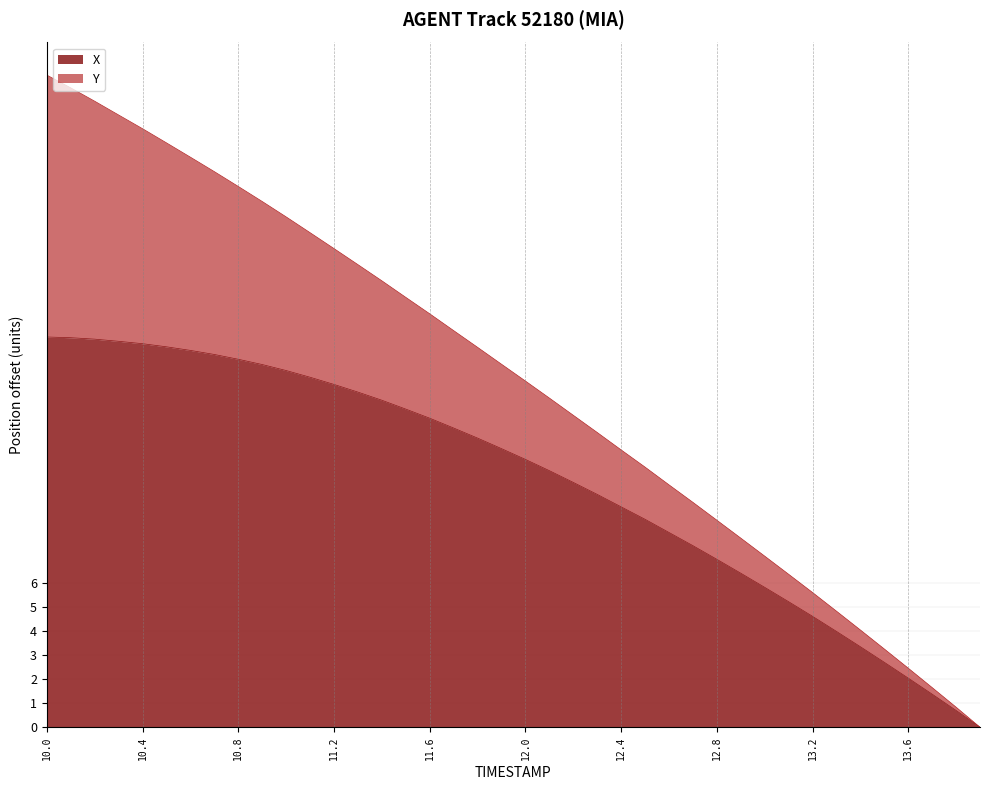

Reading right to left, extract all data points from this chart.

0.0	0.7	1.4	2.1	2.7	3.4	4.0	4.6	5.2	5.8	6.4	7.0	7.6	8.1	8.7	9.2	9.7	10.2	10.7	11.2	11.6	12.1	12.5	12.9	13.3	13.7	14.0	14.3	14.6	14.9	15.1	15.4	15.6	15.7	15.9	16.0	16.1	16.2	16.3	16.3